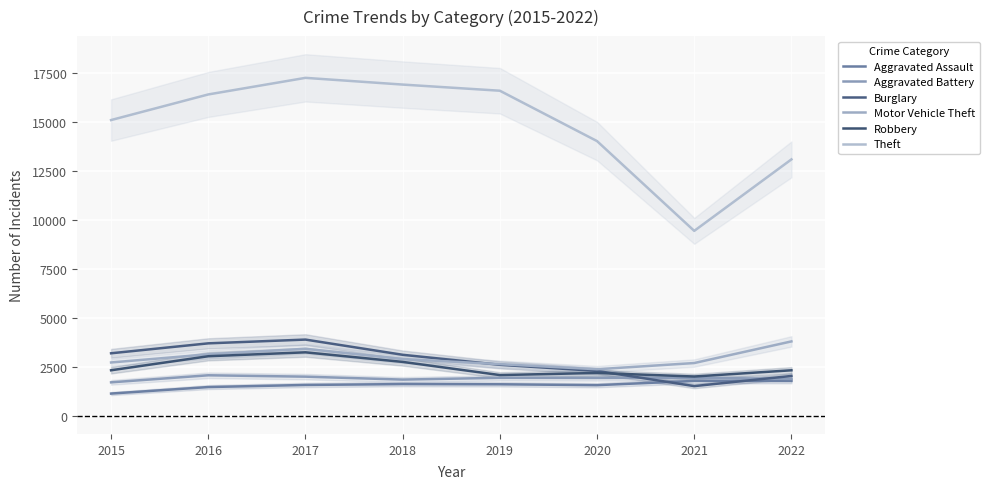

What is the difference between the maximum and minimum values in the Aggravated Battery series?

360